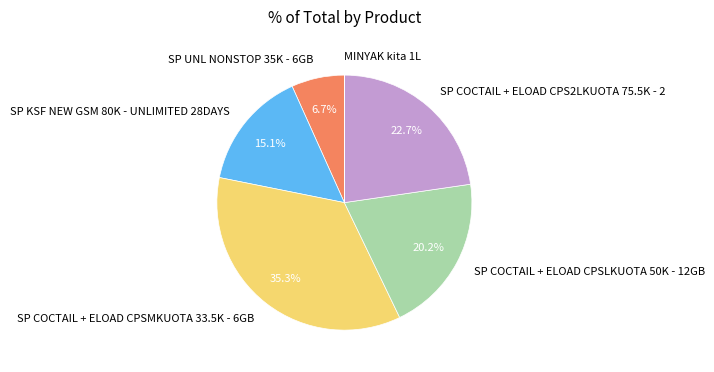

To the nearest percent, what is the average slice percentage?

17%